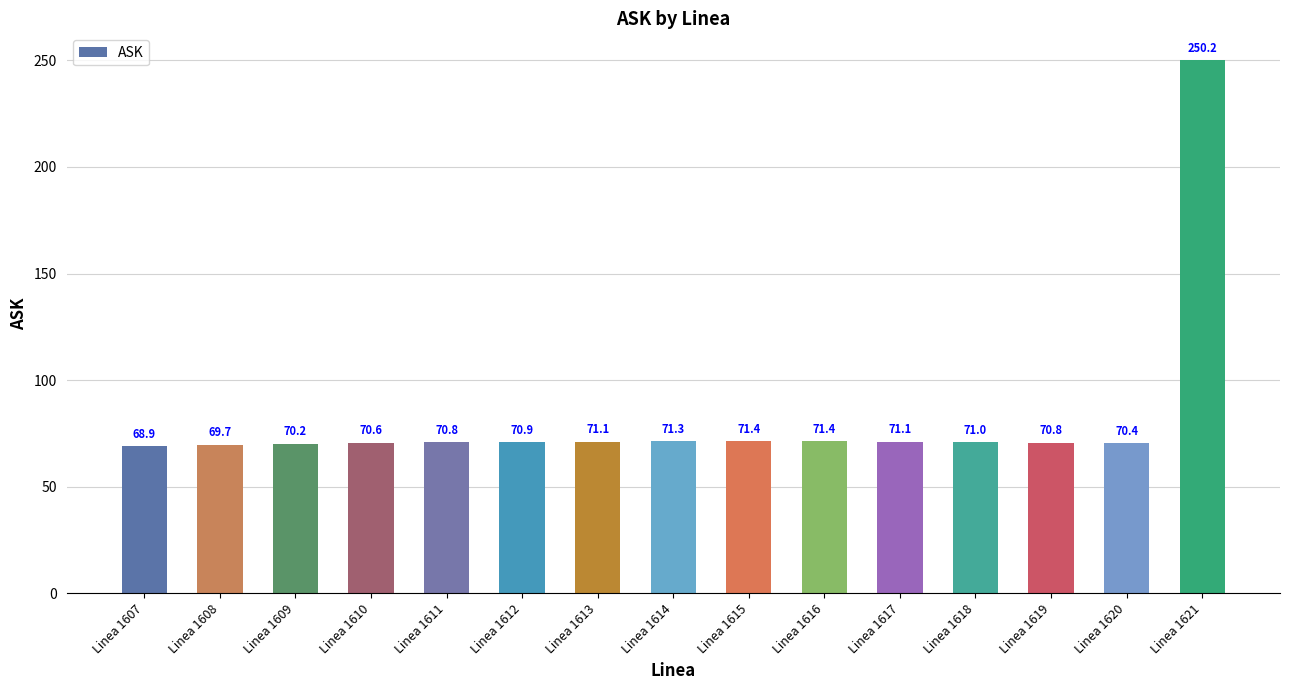

What is the average value?

82.7